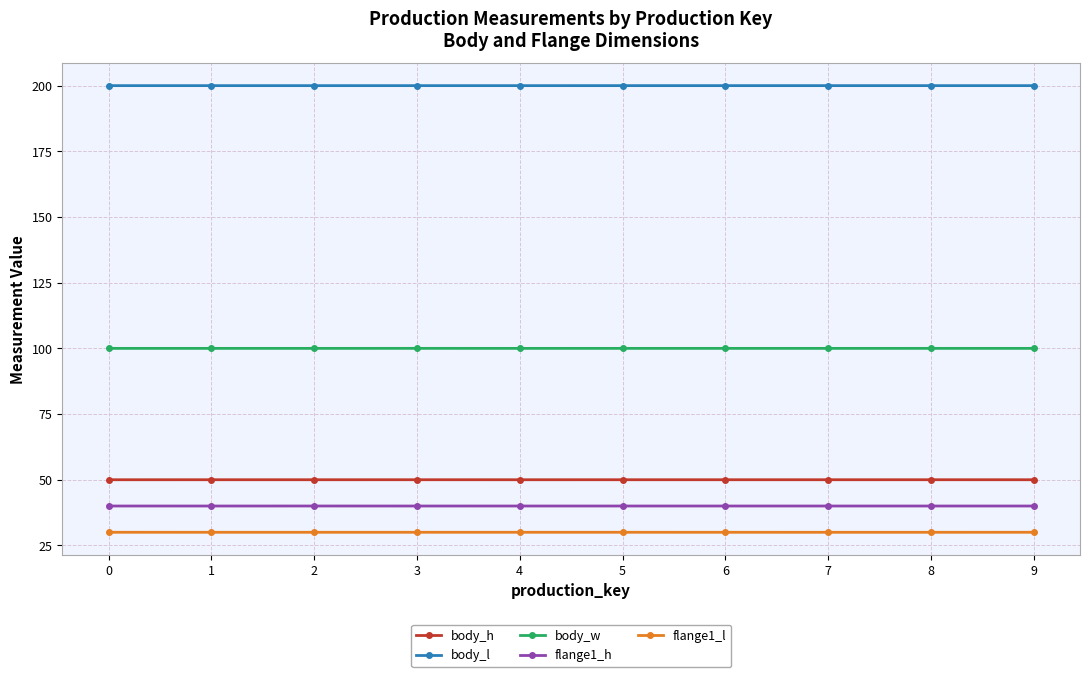

Reading left to right, transcribe all the data shown in this chart.

body_h: 50.0	50.0	50.0	50.0	50.0	50.0	50.0	50.0	50.0	50.0
body_l: 200.0	200.0	200.0	200.0	200.0	200.0	200.0	200.0	200.0	200.0
body_w: 100.0	100.0	100.0	100.0	100.0	100.0	100.0	100.0	100.0	100.0
flange1_h: 40.0	40.0	40.0	40.0	40.0	40.0	40.0	40.0	40.0	40.0
flange1_l: 30.0	30.0	30.0	30.0	30.0	30.0	30.0	30.0	30.0	30.0